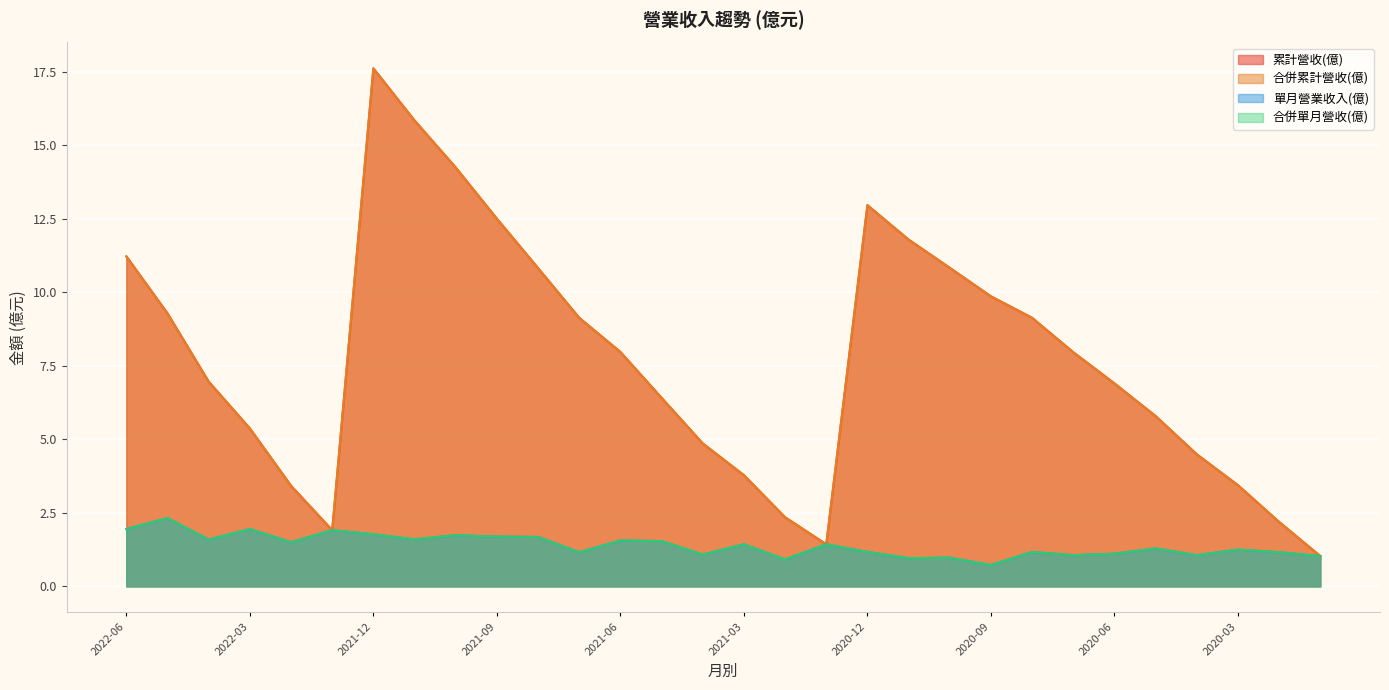

How many categories are shown in the chart?

30